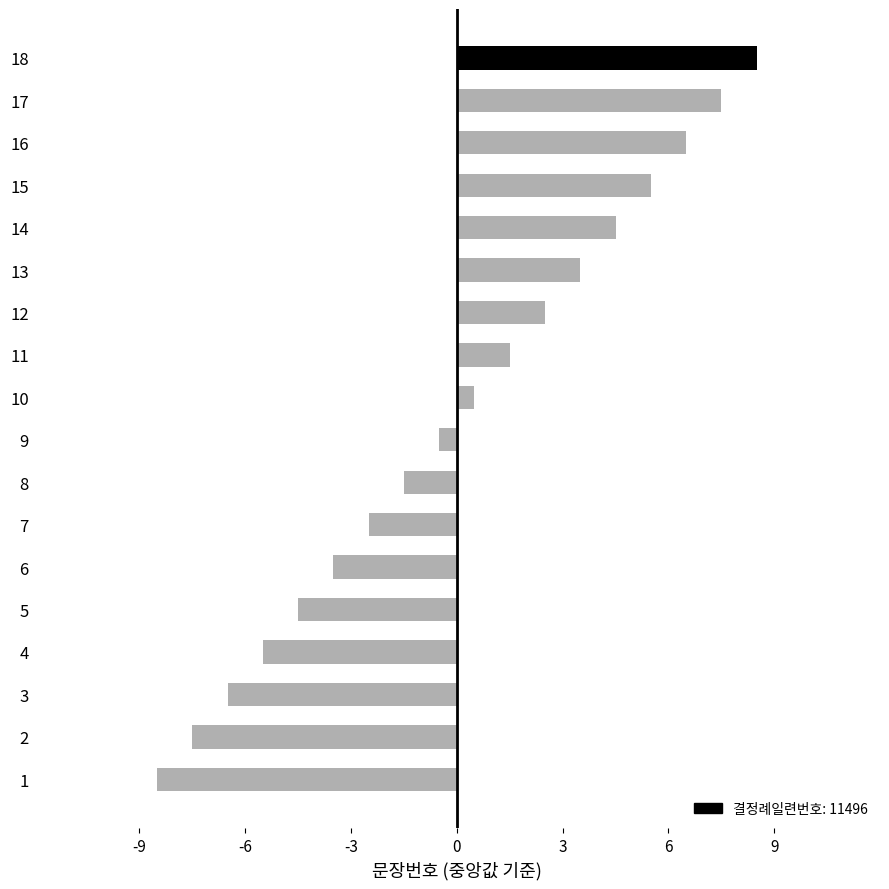

What is the difference between the maximum and second lowest values?

16.0